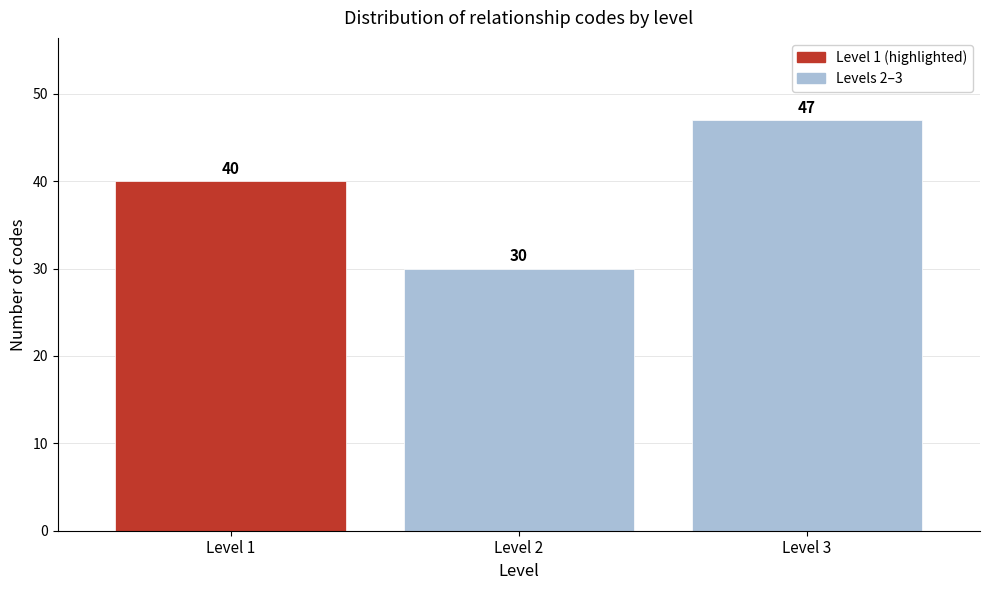

Reading left to right, list all the values displayed in this chart.

40	30	47